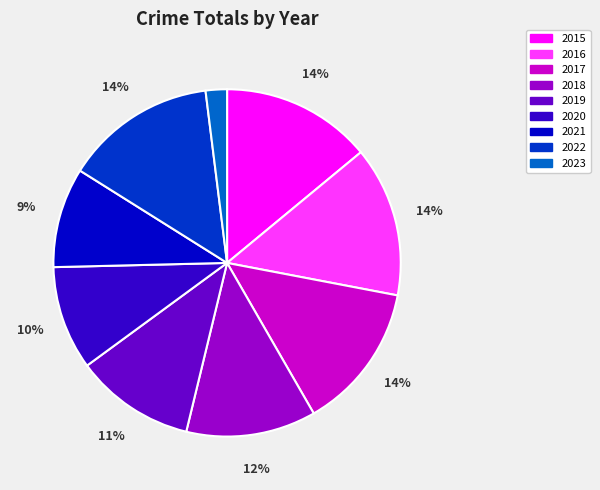

To the nearest percent, what is the average slice percentage?

11%